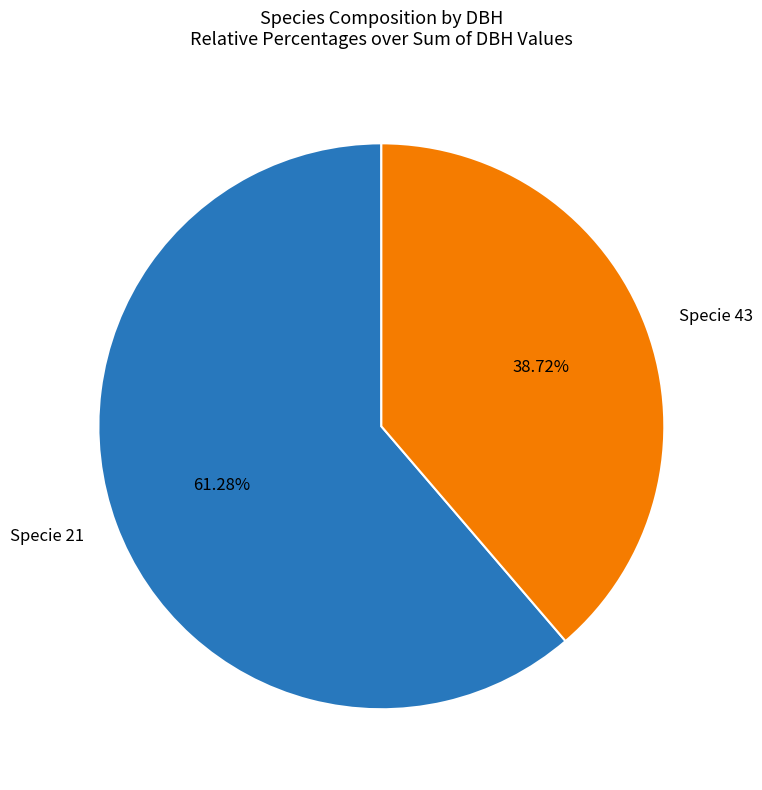

Between Specie 21 and Specie 43, which is larger?

Specie 21